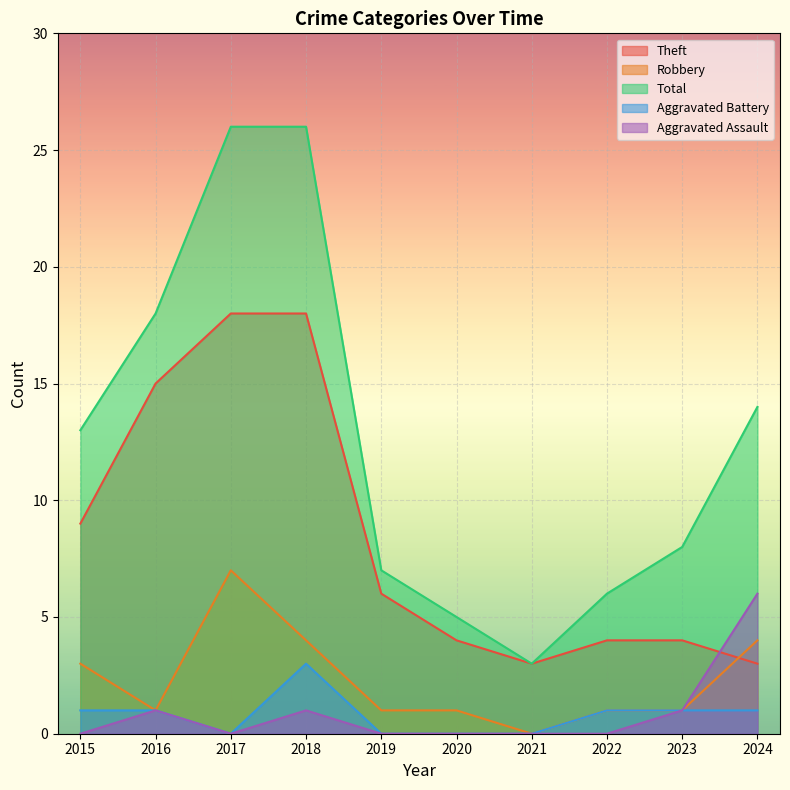

What is the difference between the second highest and second lowest values in the Theft series?

15